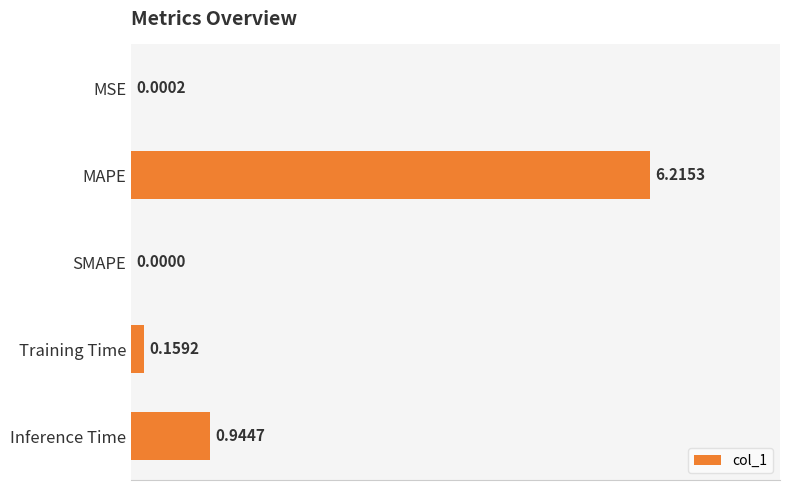

Between Inference Time and Training Time, which is larger?

Inference Time